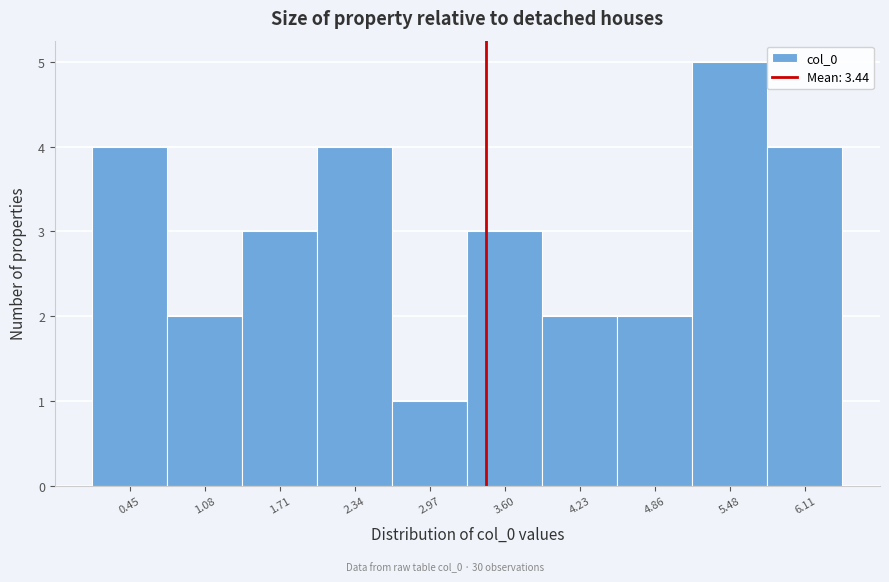

What is the height of the bar covering 2.7 to 3.3 on the x-axis? Neither the bar edges nor the heights are printed on the chart, so give them approximately, as read against the axes.

1